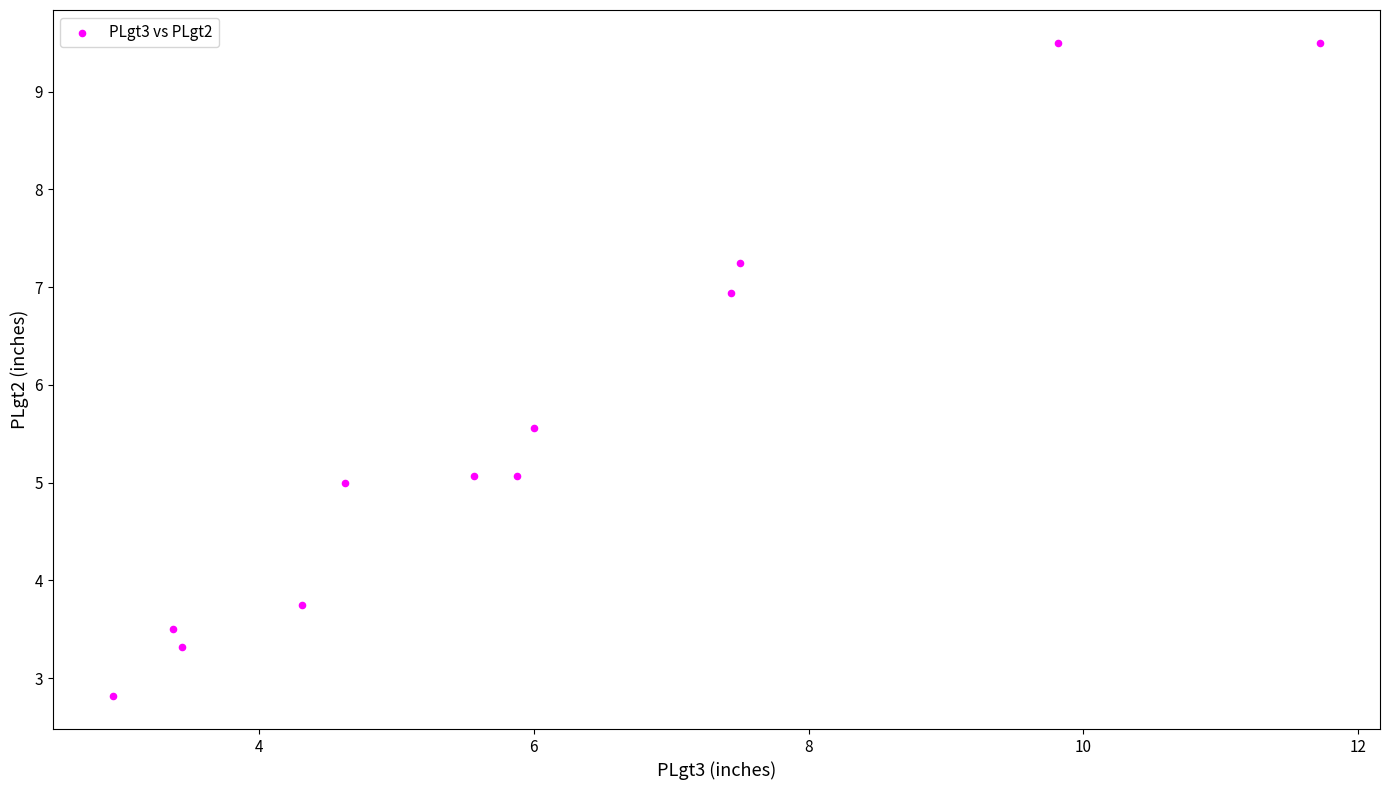

What is the range of Y values (max minus min)?

6.7